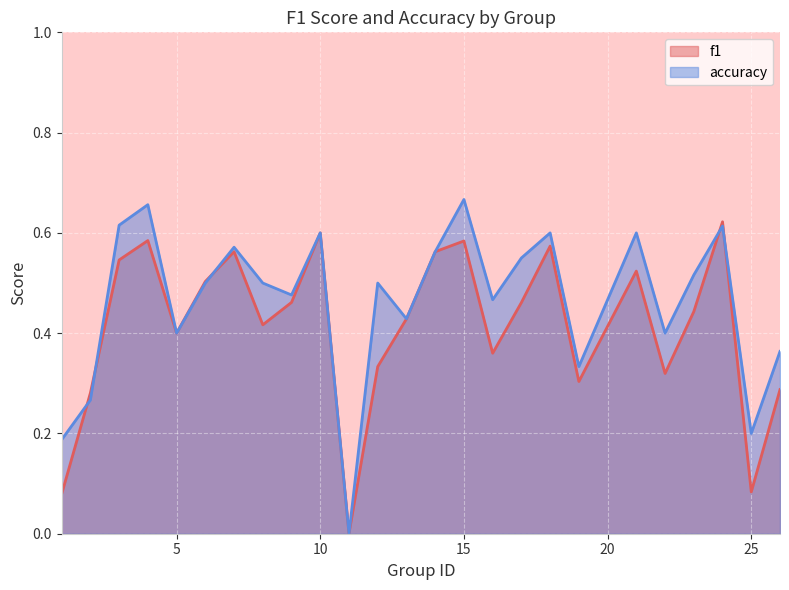

Rank the series by their maximum value, from lowest to highest.

f1, accuracy